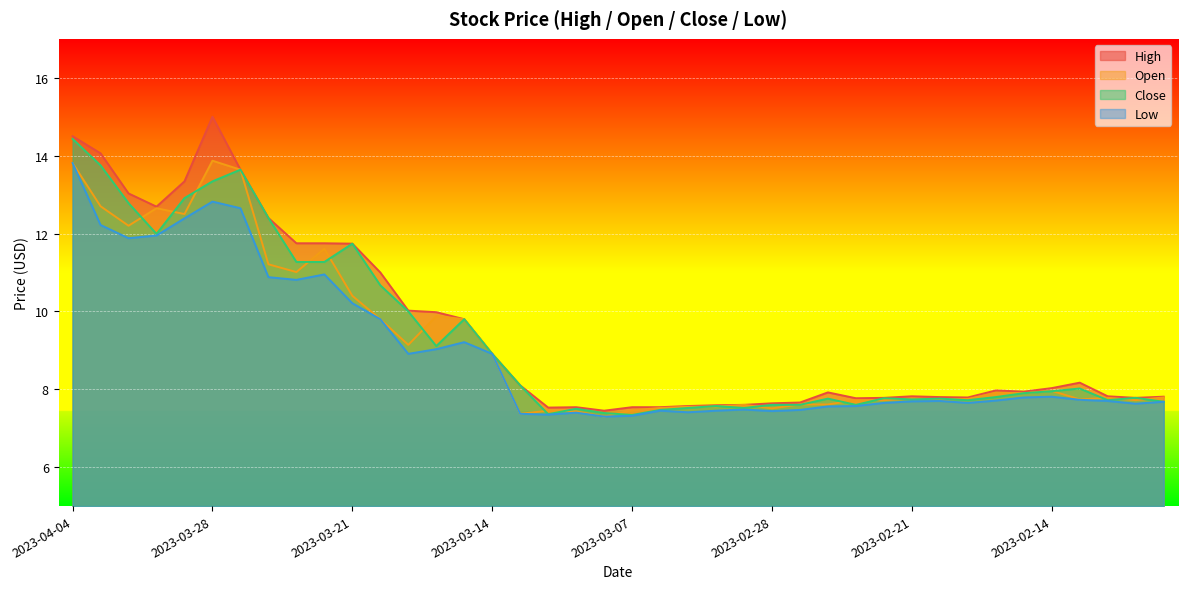

At 2023-03-06, list the series in order from largest to smallest.

high, open, close, low